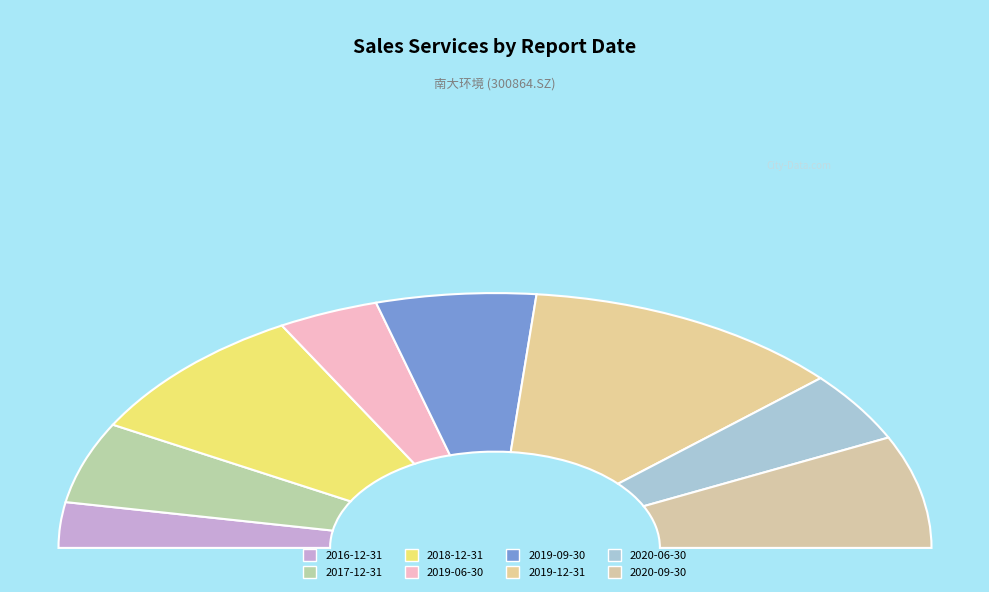

To the nearest percent, what portion does 2019-09-30 represent?

12%